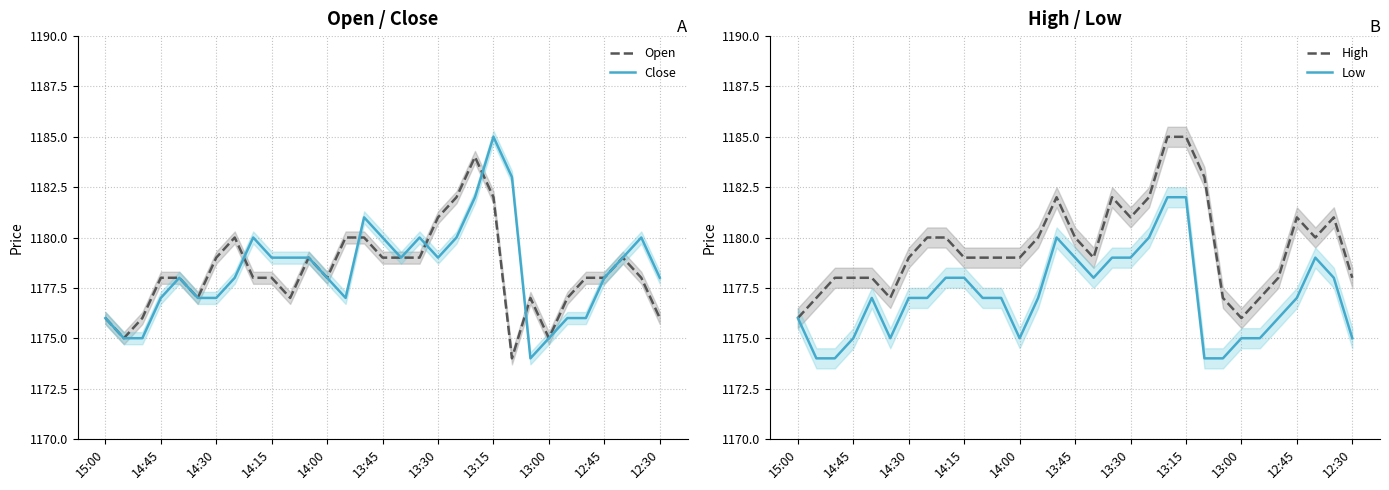

True or false: Close and High intersect in this chart.

False